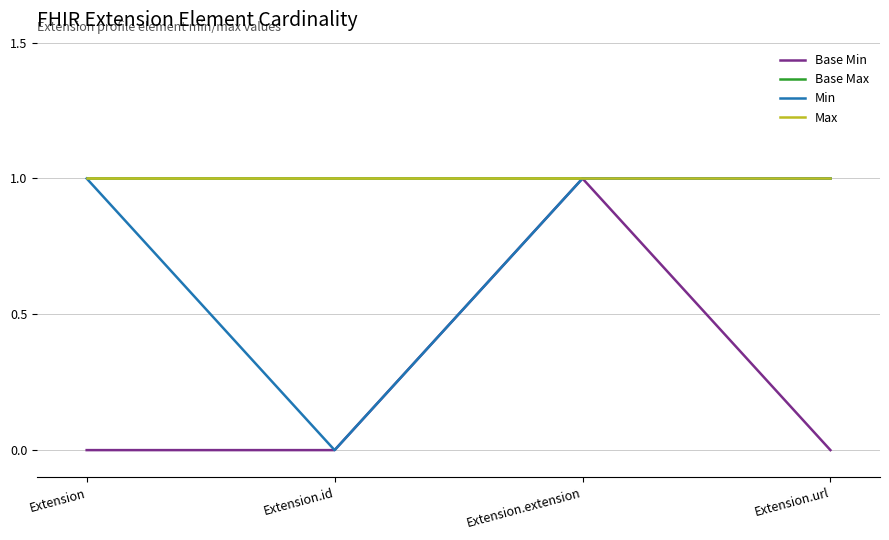

What is the value of the Max point at the 3rd from the left?

1